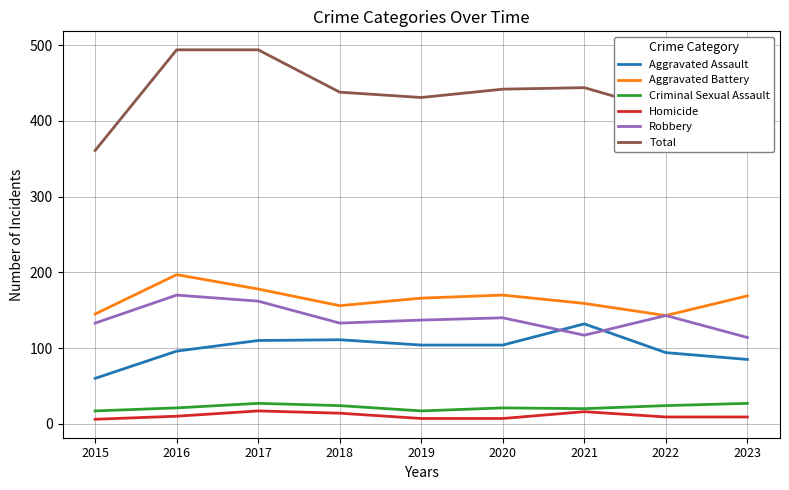

Is the value of Total at 2018 greater than the value of Robbery at 2017?

Yes